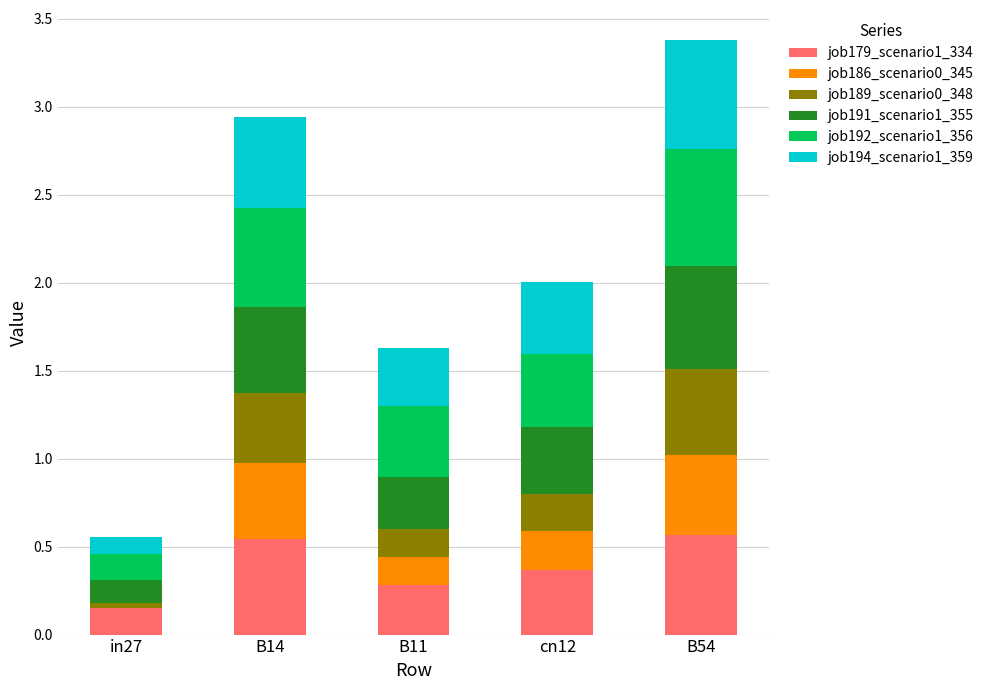

At which category is the sum across all series the highest?

B54